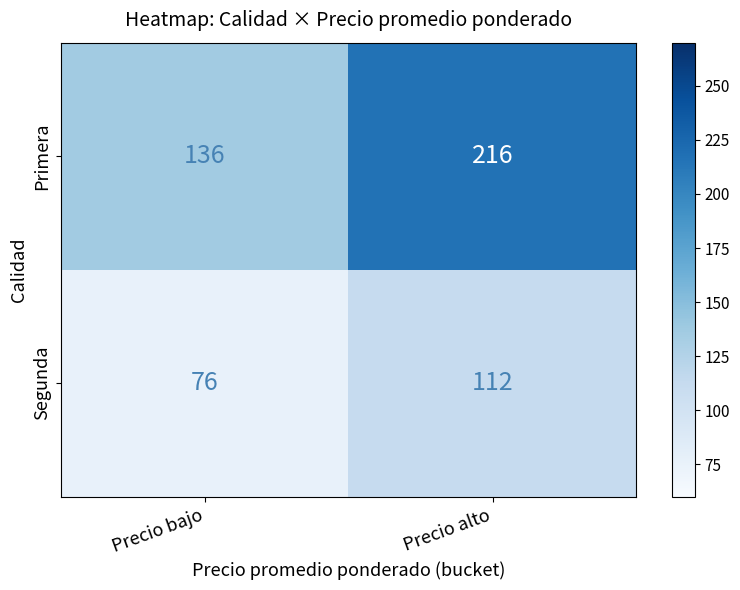

What is the greatest value displayed?

216